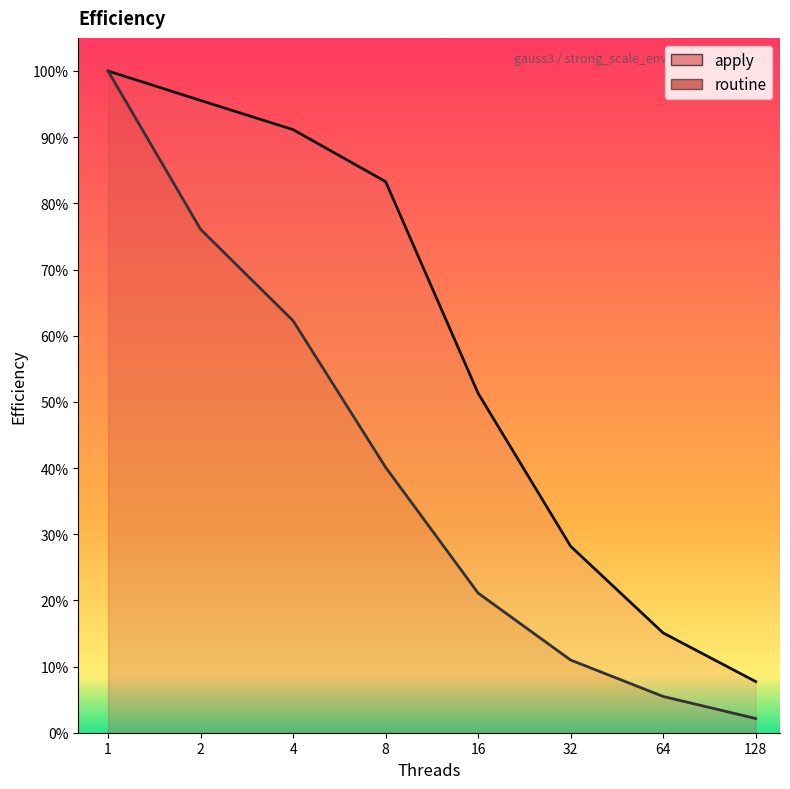

How many distinct data groups are displayed?

2